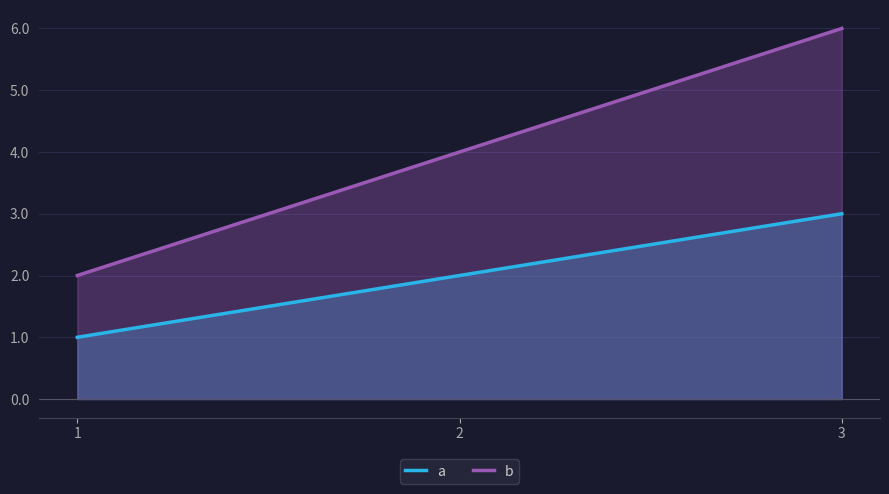

What is the value of the b point at the 2nd from the left?

4